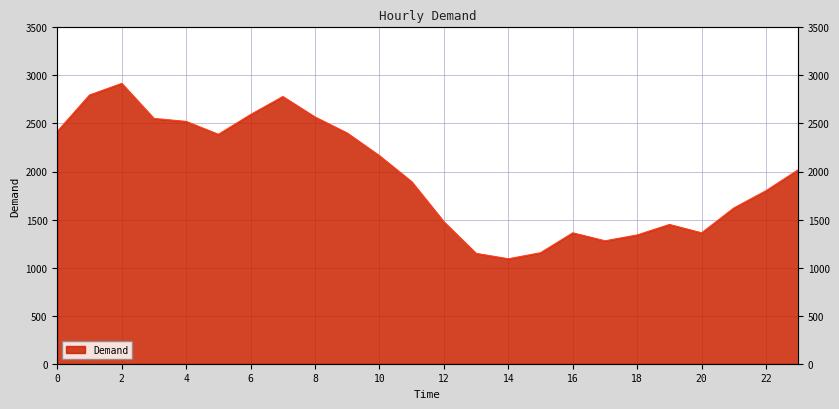

Which label corresponds to the smallest value in the chart?

14